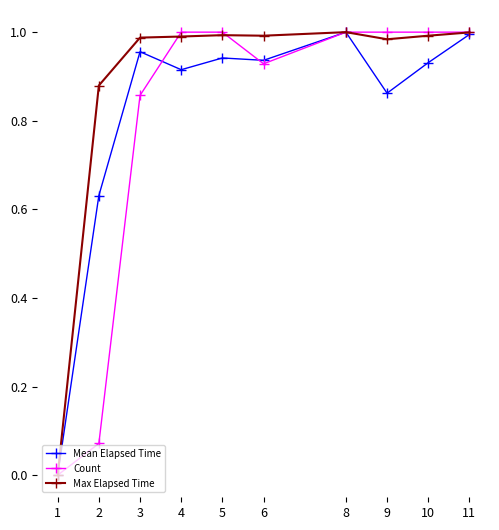

Which series has the largest total across all categories?

Max Elapsed Time